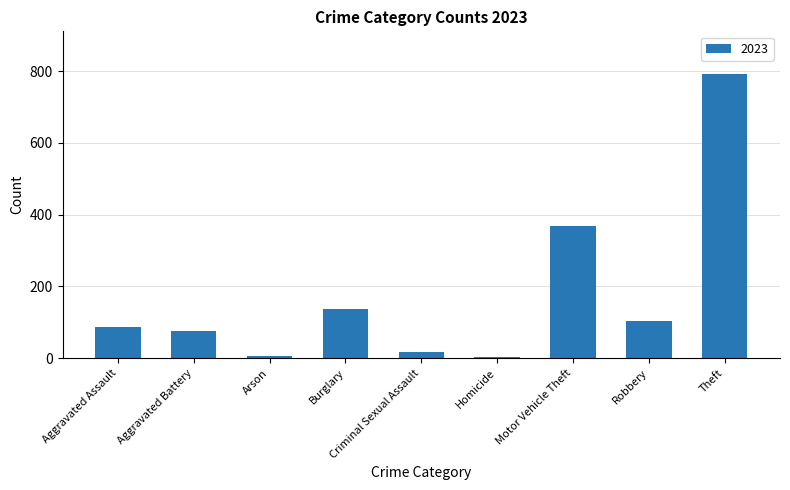

Read the value at Aggravated Battery.

76